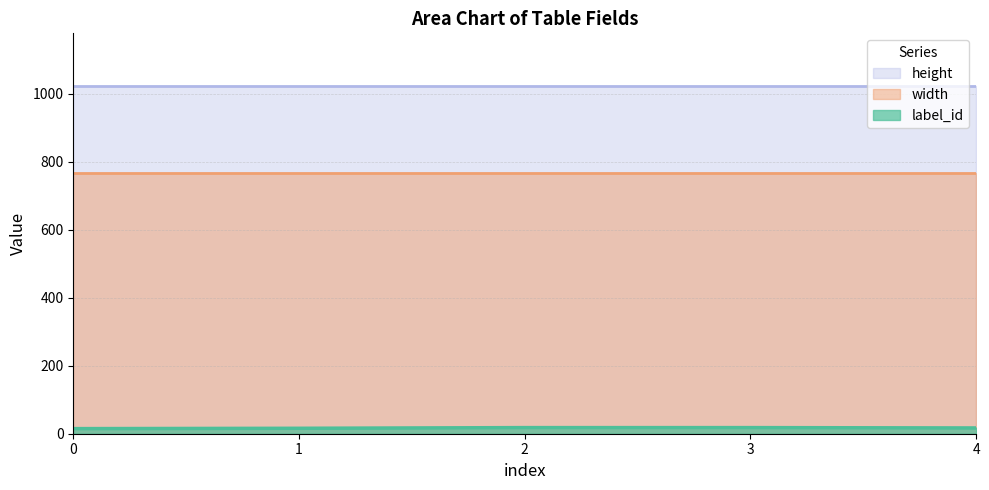

The value of height at 2 is 520. True or false?

False